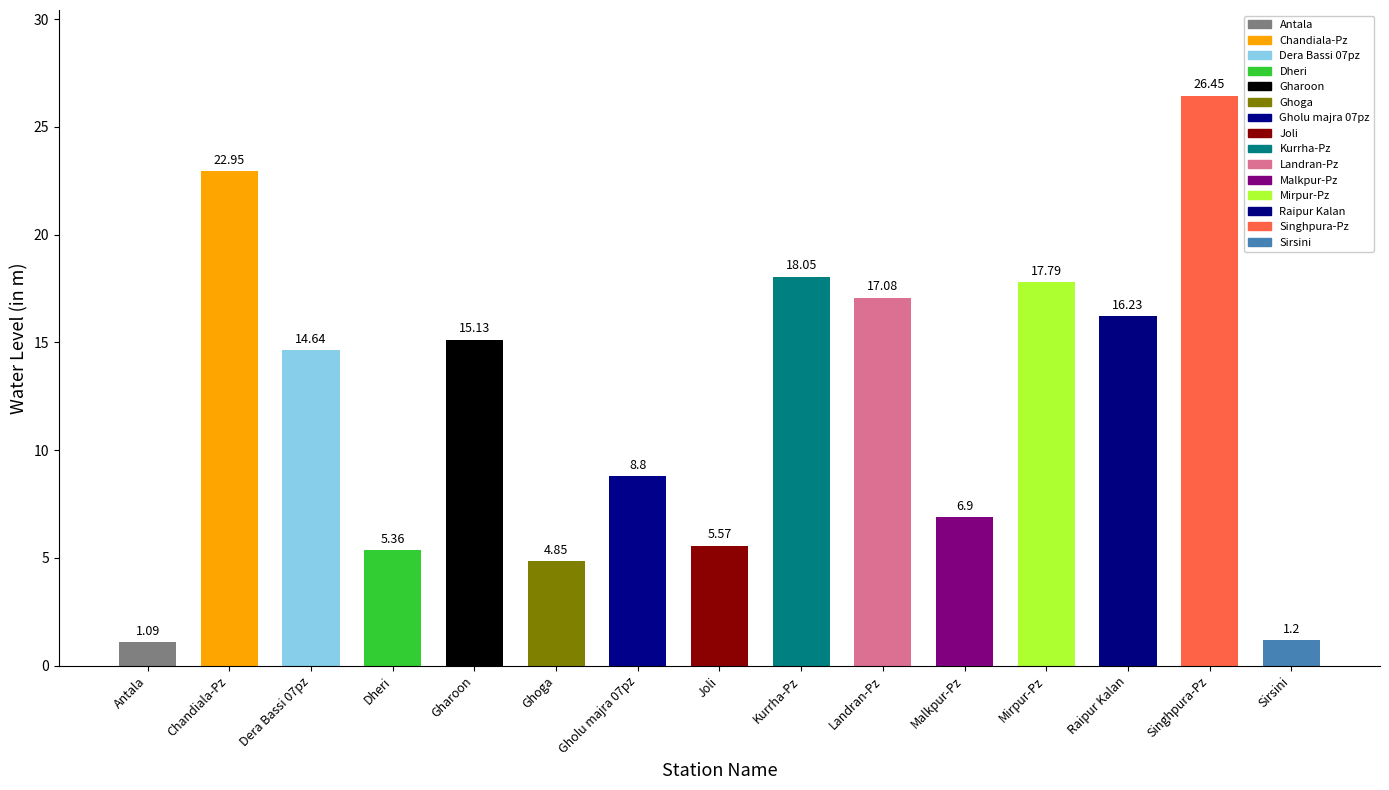

Does the chart contain stacked bars?

No